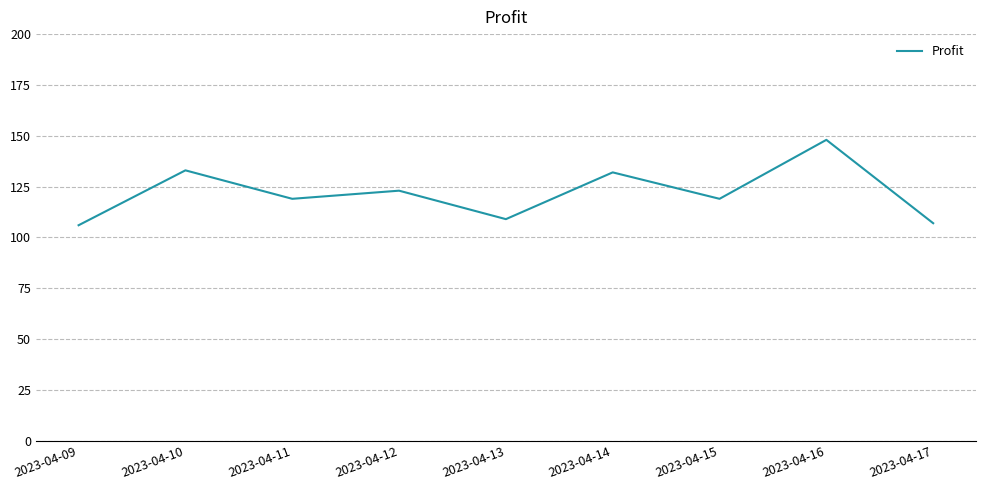

True or false: the data shows 162 at 2023-04-12.

False